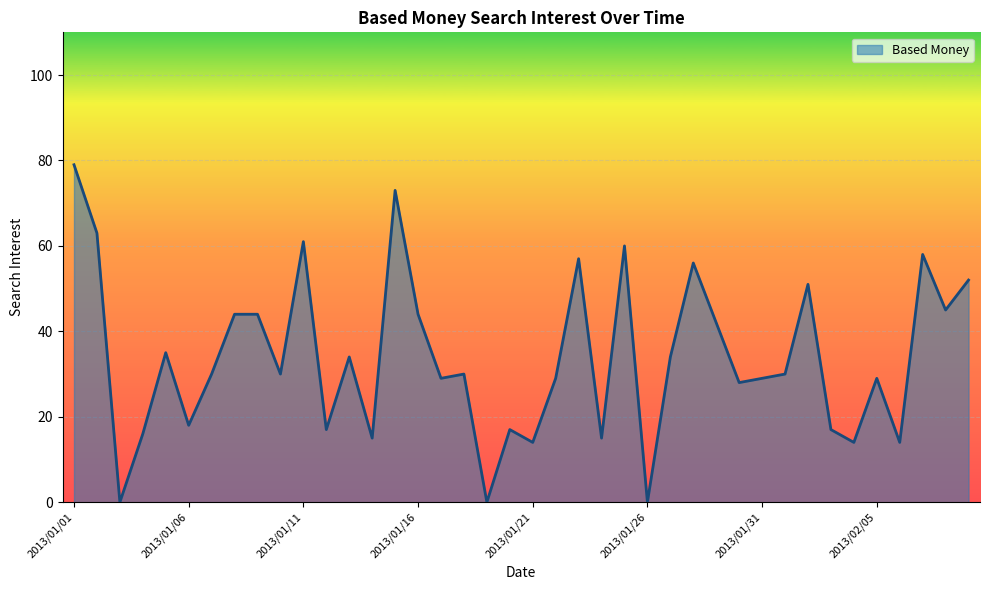

The value at 2013/01/01 is 17. True or false?

False